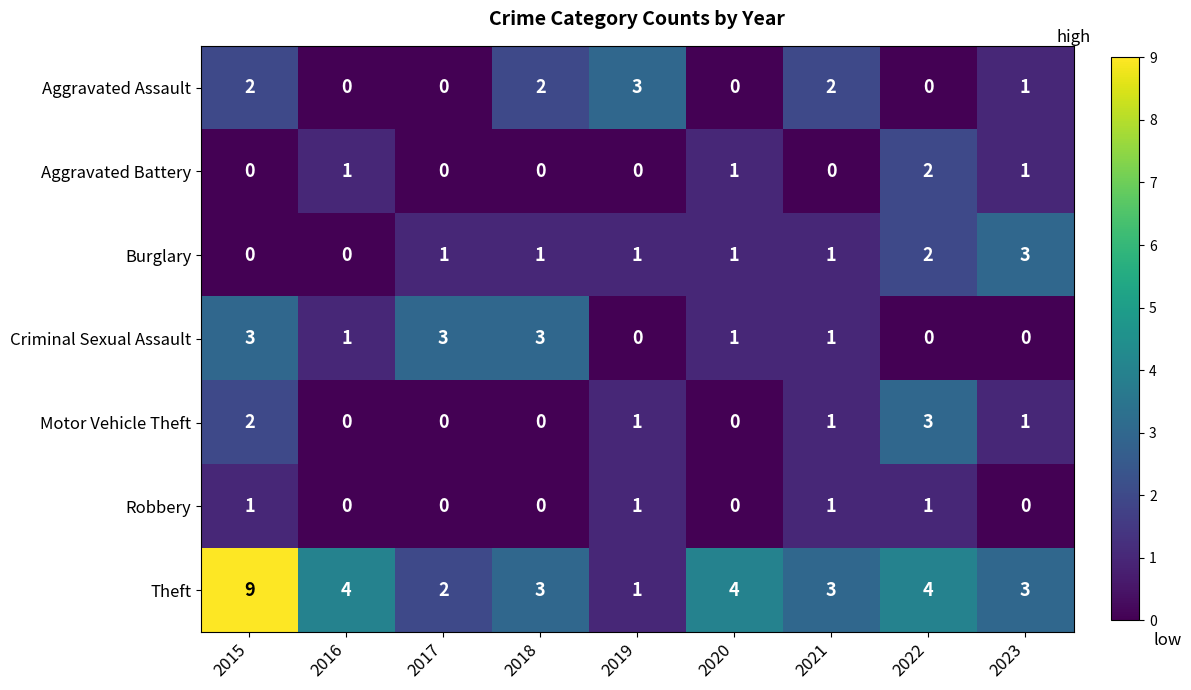

Count the Aggravated Battery values in the range 0 to 1.

8